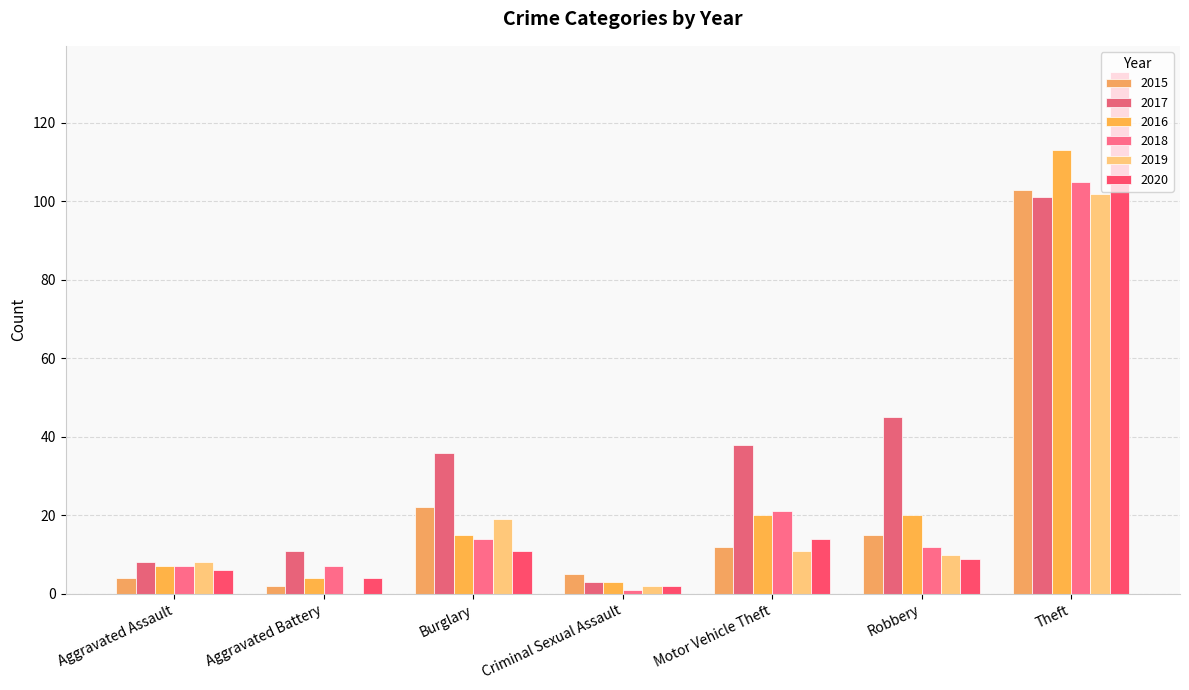

What is the average value of the 2020 series?

26